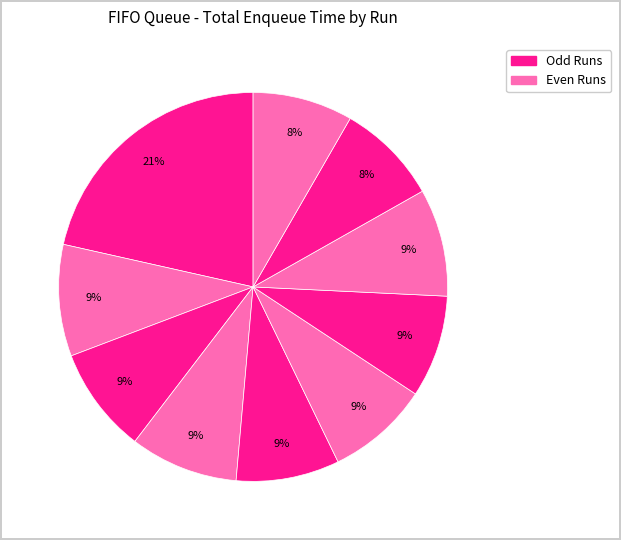

How many slices are in this pie chart?

10